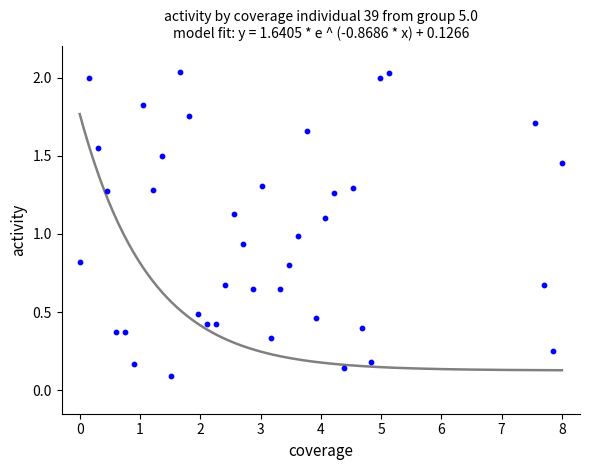

What is the range of Y values (max minus min)?

1.9